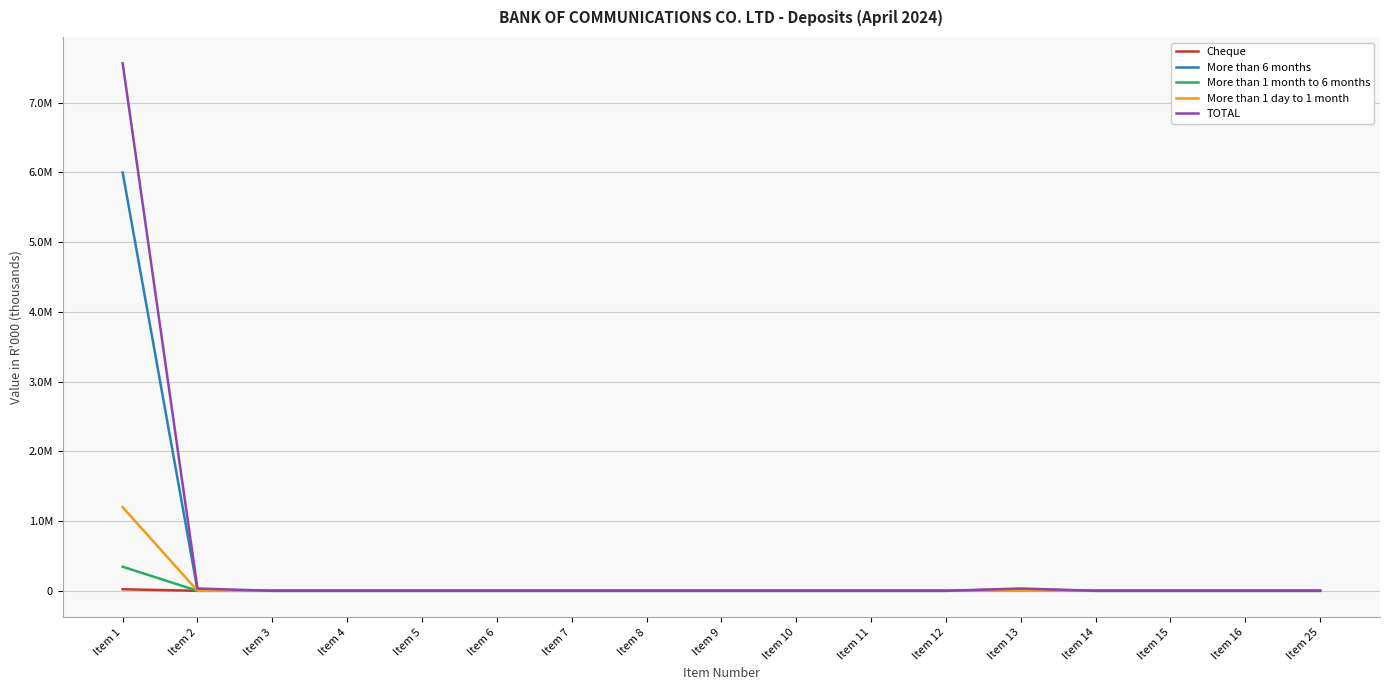

Does the chart display data point markers on the line(s)?

No